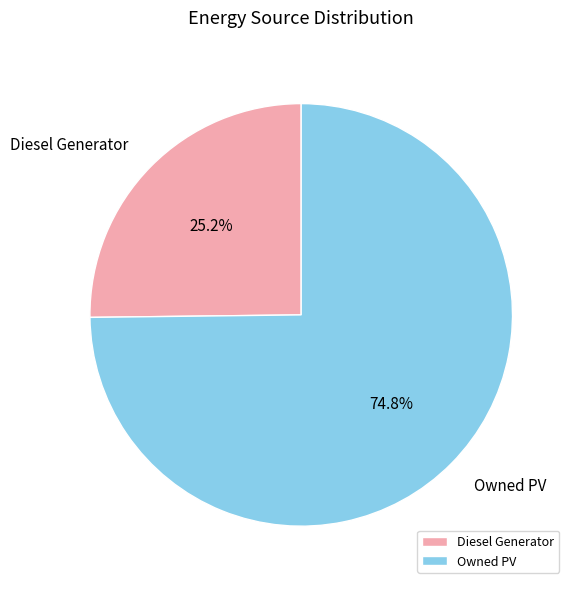

Approximately how many times larger is the value at Diesel Generator compared to Owned PV?

0.3